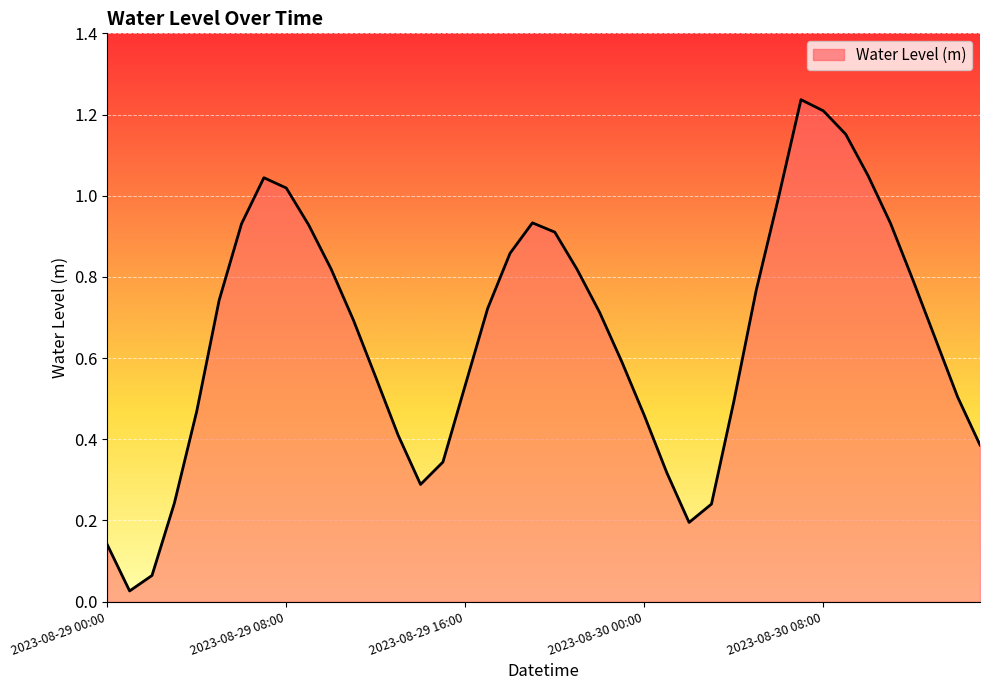

List the labels in order of value, largest first.

2023-08-30 07:00, 2023-08-30 08:00, 2023-08-30 09:00, 2023-08-30 10:00, 2023-08-29 07:00, 2023-08-29 08:00, 2023-08-30 06:00, 2023-08-29 19:00, 2023-08-30 11:00, 2023-08-29 06:00, 2023-08-29 09:00, 2023-08-29 20:00, 2023-08-29 18:00, 2023-08-29 10:00, 2023-08-29 21:00, 2023-08-30 12:00, 2023-08-30 05:00, 2023-08-29 05:00, 2023-08-29 17:00, 2023-08-29 22:00, 2023-08-29 11:00, 2023-08-30 13:00, 2023-08-29 23:00, 2023-08-29 12:00, 2023-08-29 16:00, 2023-08-30 14:00, 2023-08-30 04:00, 2023-08-29 04:00, 2023-08-30 00:00, 2023-08-29 13:00, 2023-08-30 15:00, 2023-08-29 15:00, 2023-08-30 01:00, 2023-08-29 14:00, 2023-08-29 03:00, 2023-08-30 03:00, 2023-08-30 02:00, 2023-08-29 00:00, 2023-08-29 02:00, 2023-08-29 01:00